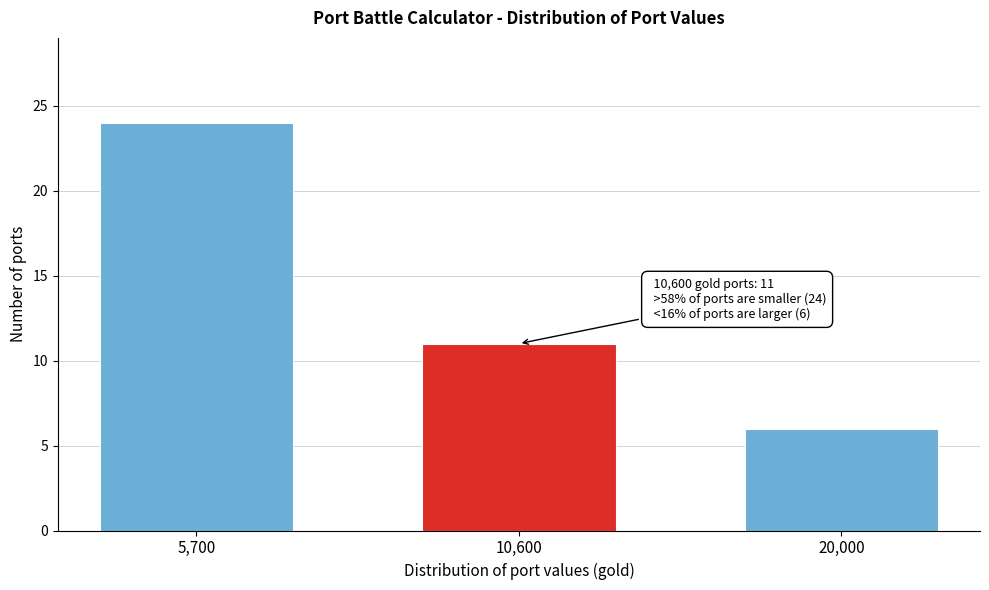

Reading left to right, list all the values displayed in this chart.

24	11	6